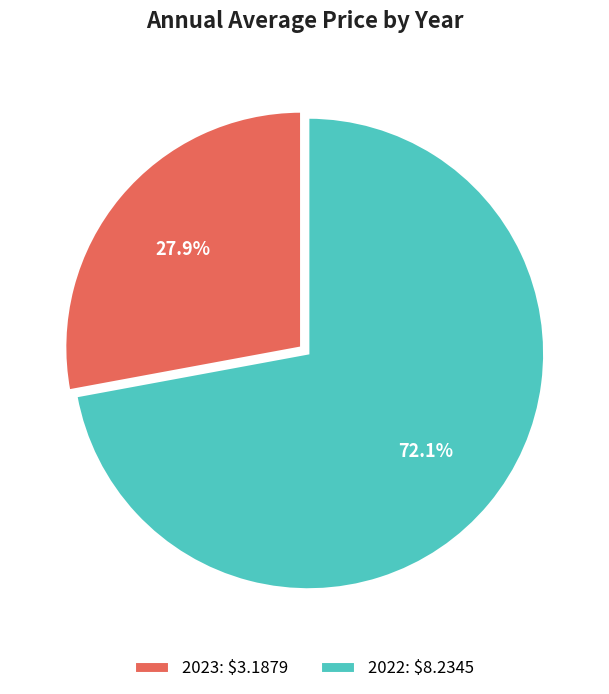

To the nearest percent, what portion does 2022 represent?

72%